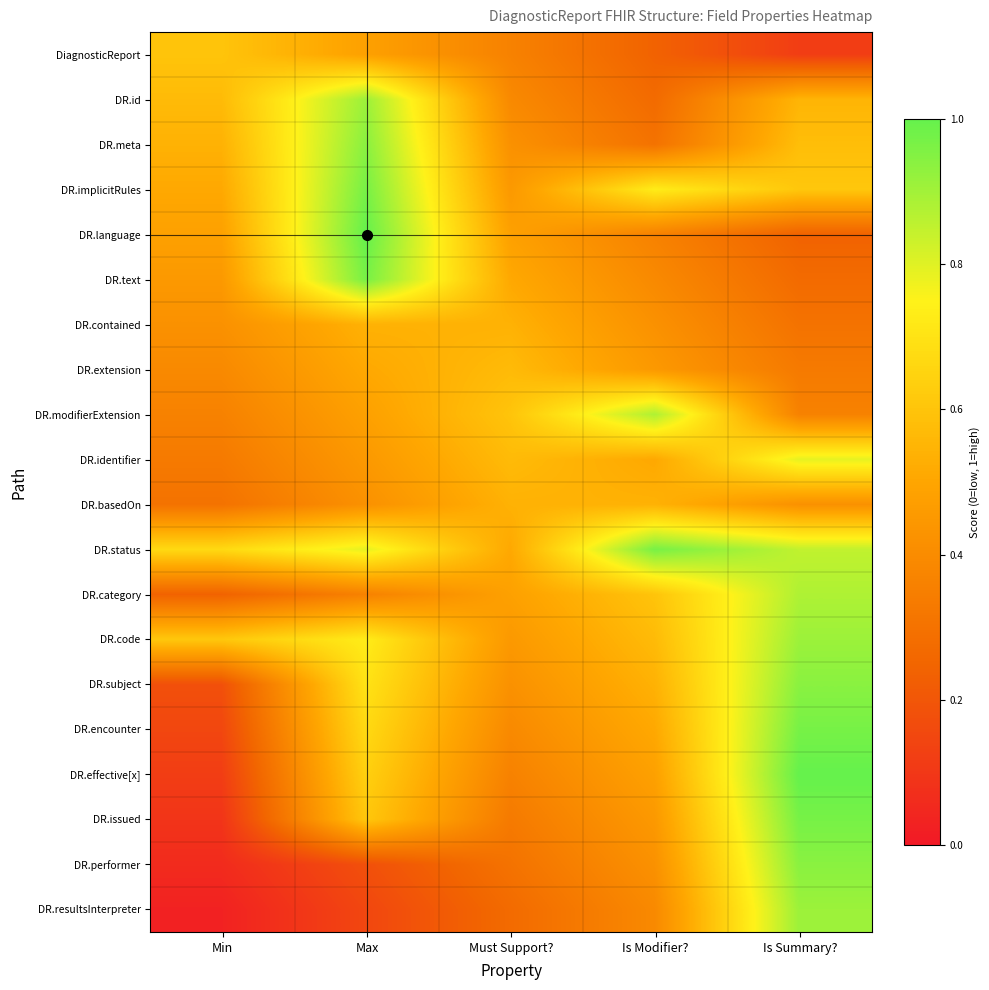

At how many categories does at least one series exceed 0?

5